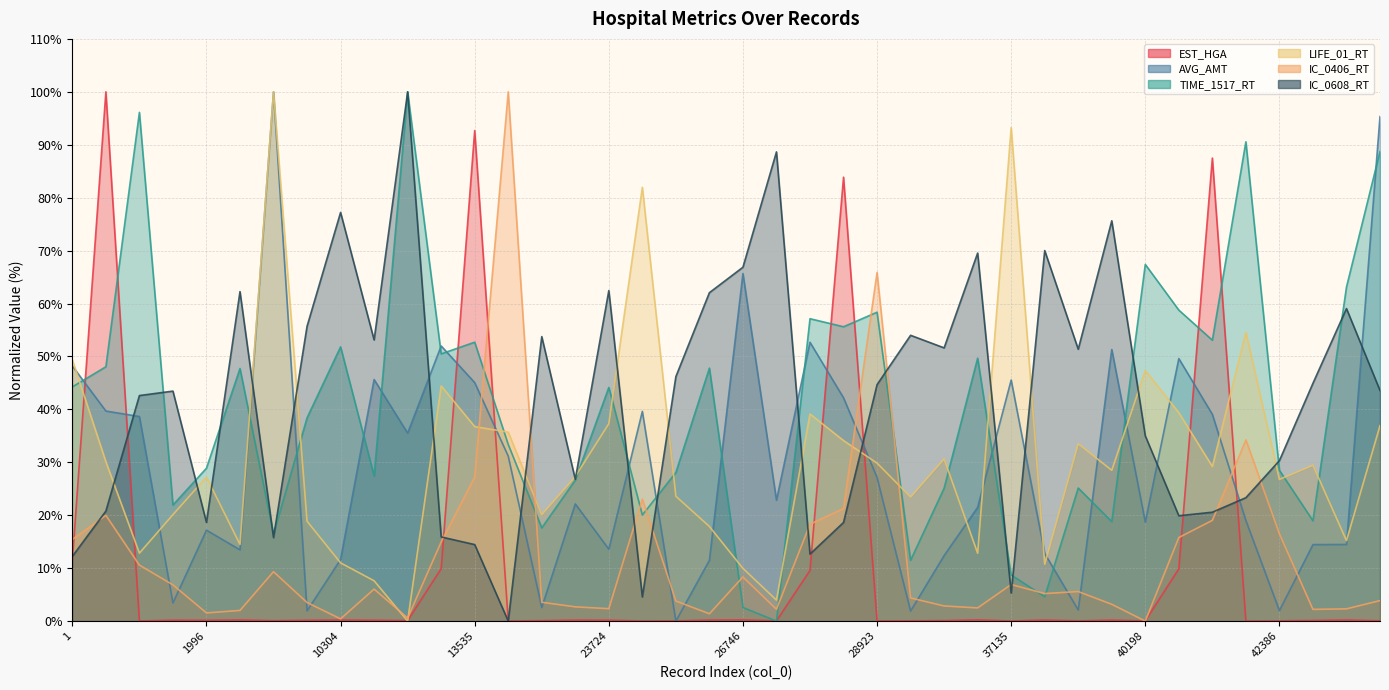

Does the chart display data point markers on the line(s)?

No